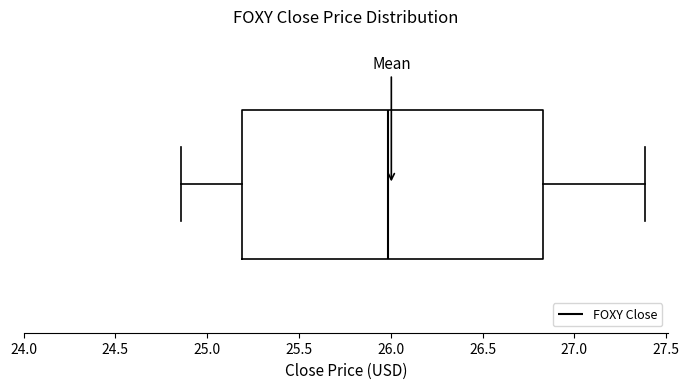

Transcribe this box plot: give where the median line is, the range the box spans, and where the two whiskers end, as read against the x-axis. The values are not printed on the chart, so give them approximately, as read against the axis.

median 26.00, box 25.20 to 26.85, whiskers 24.85 to 27.40